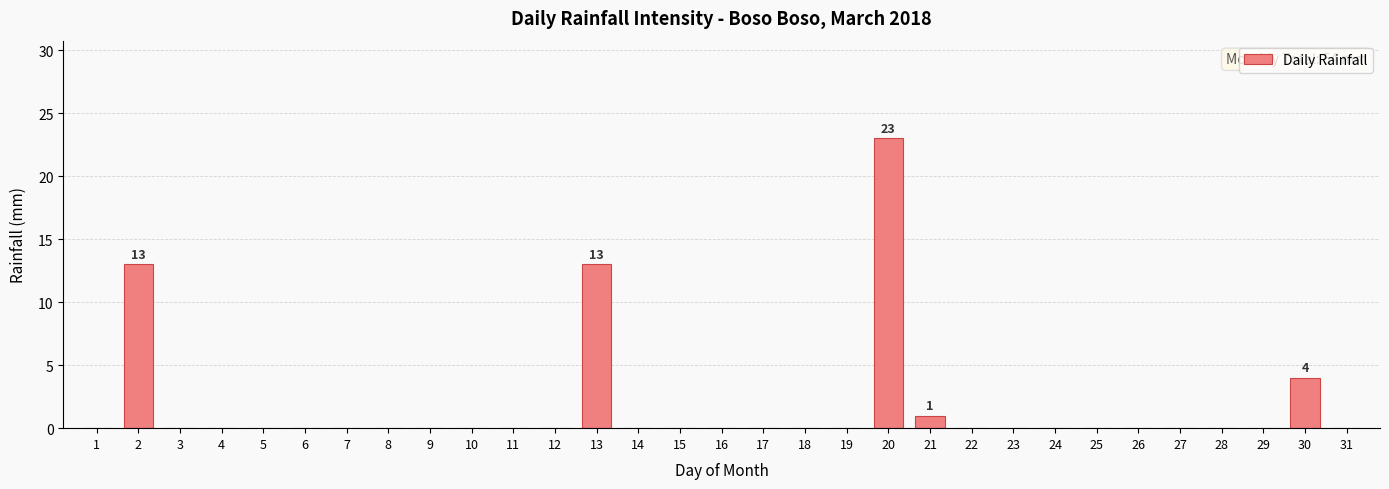

How many distinct data groups are displayed?

1